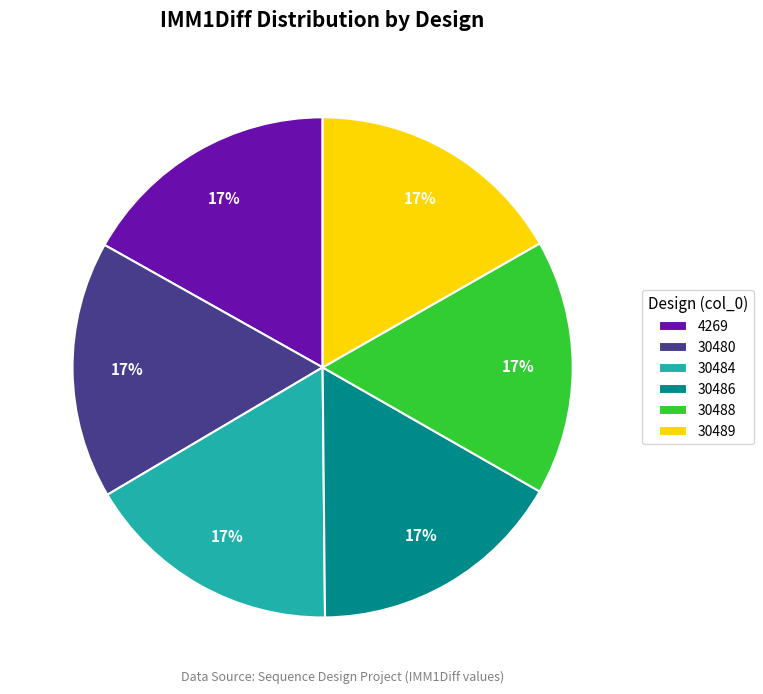

To the nearest percent, what is the average slice percentage?

17%